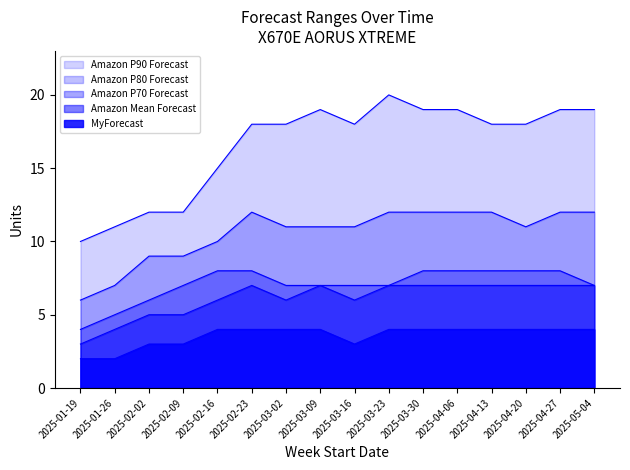

What is the minimum value for Amazon P70 Forecast?

4